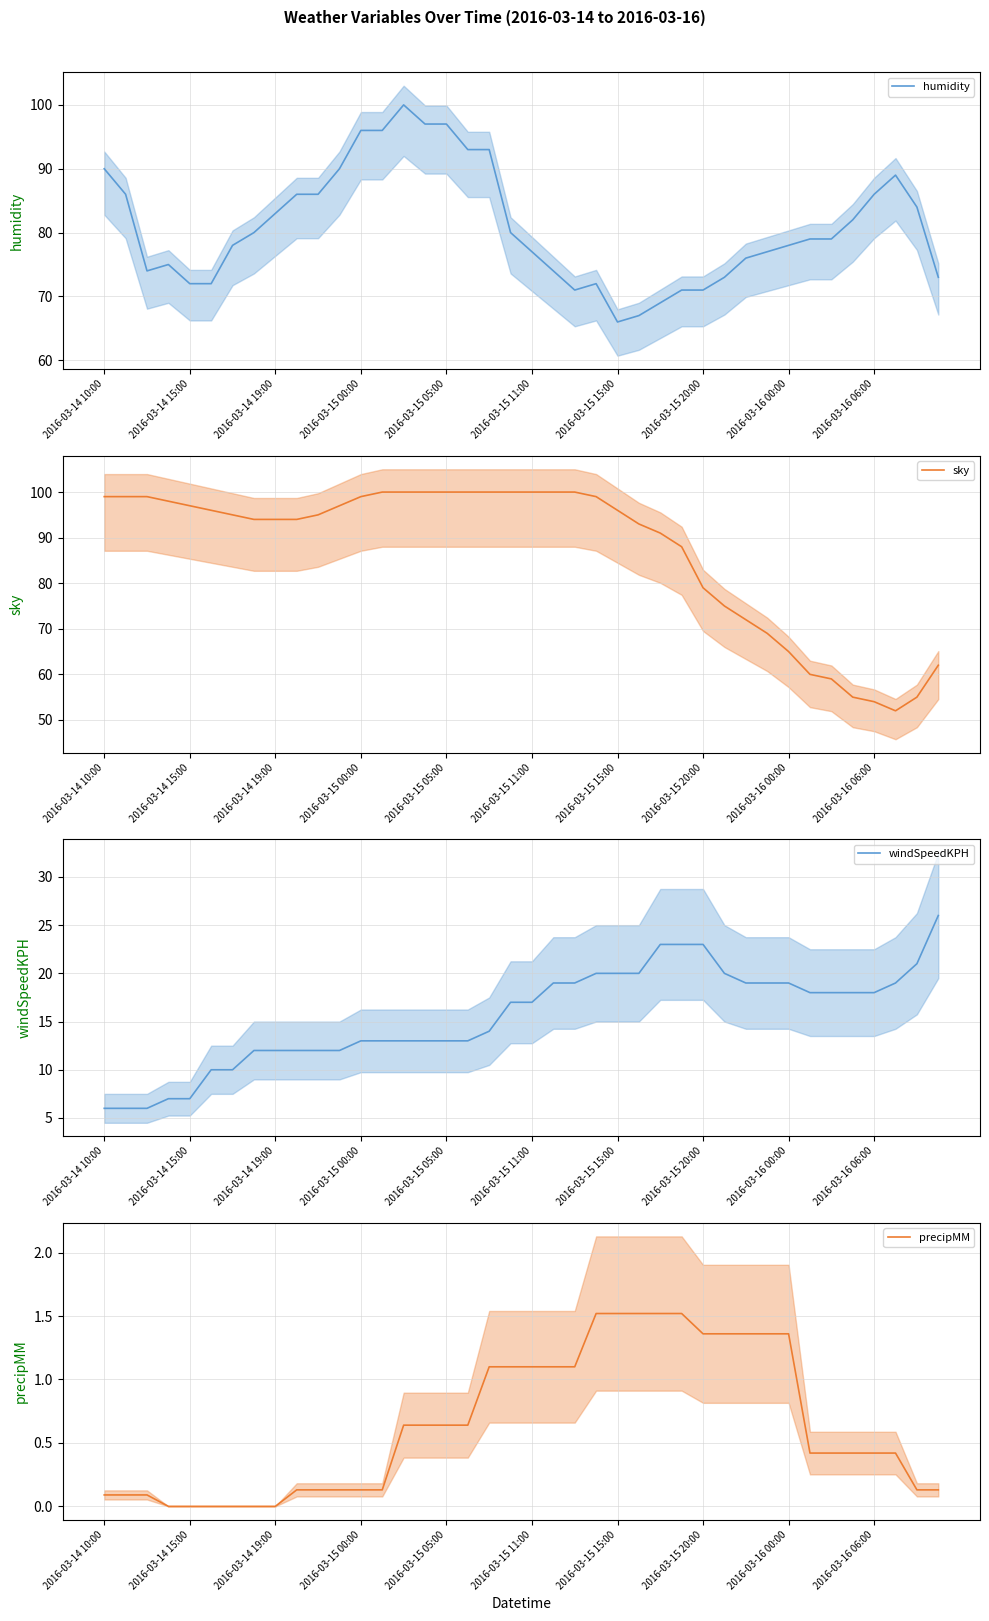

What is the difference between the maximum and minimum values in the windSpeedKPH series?

20